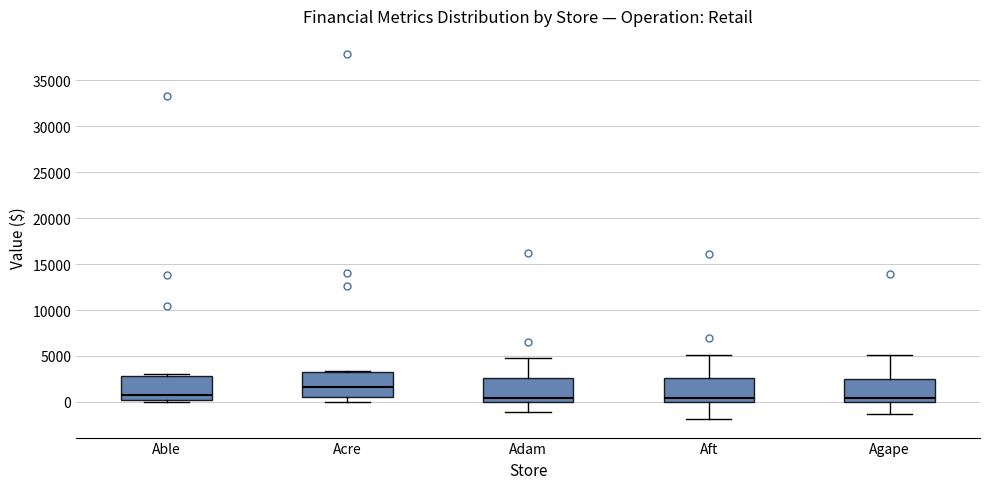

Reading left to right, read every box against the y-axis: the position of its median line, the range the box covers, and the ends of its whiskers. The values are not printed on the chart, so give them approximately, as read against the axis.

Able: median 500, box 0 to 3000, whiskers 0 (just below the box's lower edge) to 3000
Acre: median 1500, box 500 to 3500, whiskers 0 to 3500
Adam: median 500, box 0 to 2500, whiskers -1000 to 5000
Aft: median 500, box 0 to 2500, whiskers -2000 to 5000
Agape: median 500, box 0 to 2500, whiskers -1500 to 5000